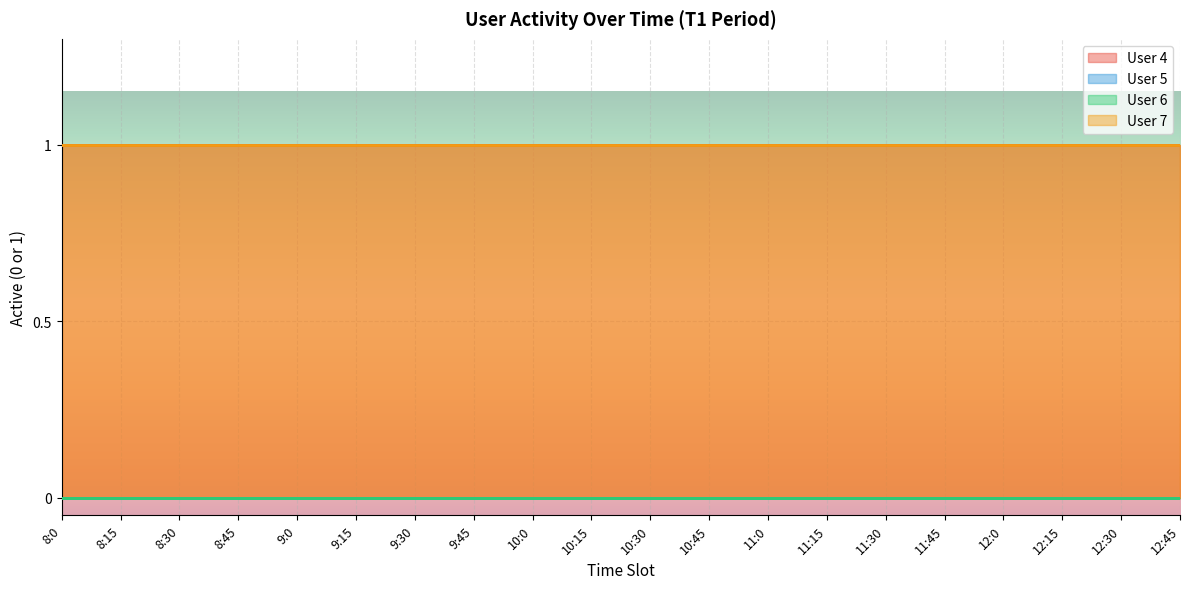

What position from the left is 10:30?

11